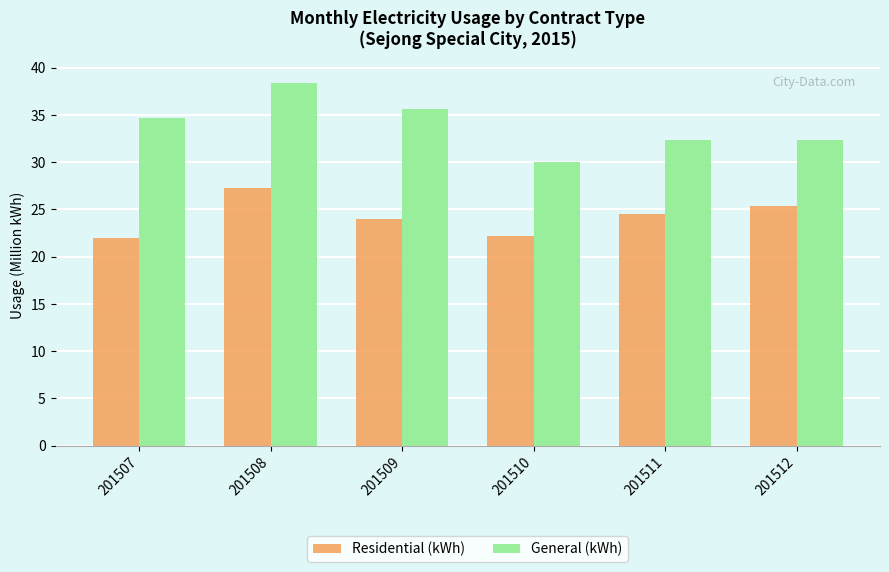

Between 201508 and 201511, which series saw the biggest shift?

General (kWh)